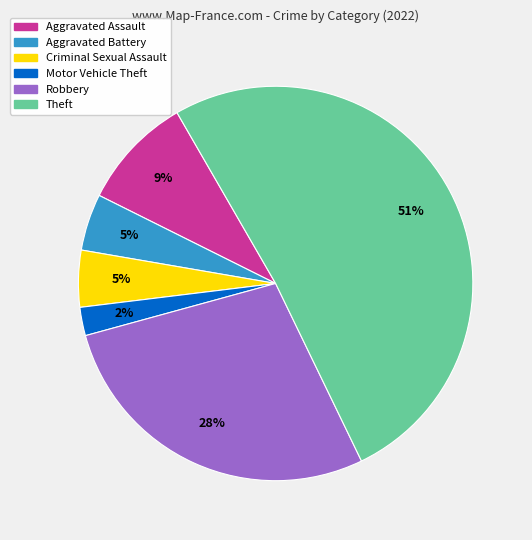

Does any single category account for the majority?

Yes